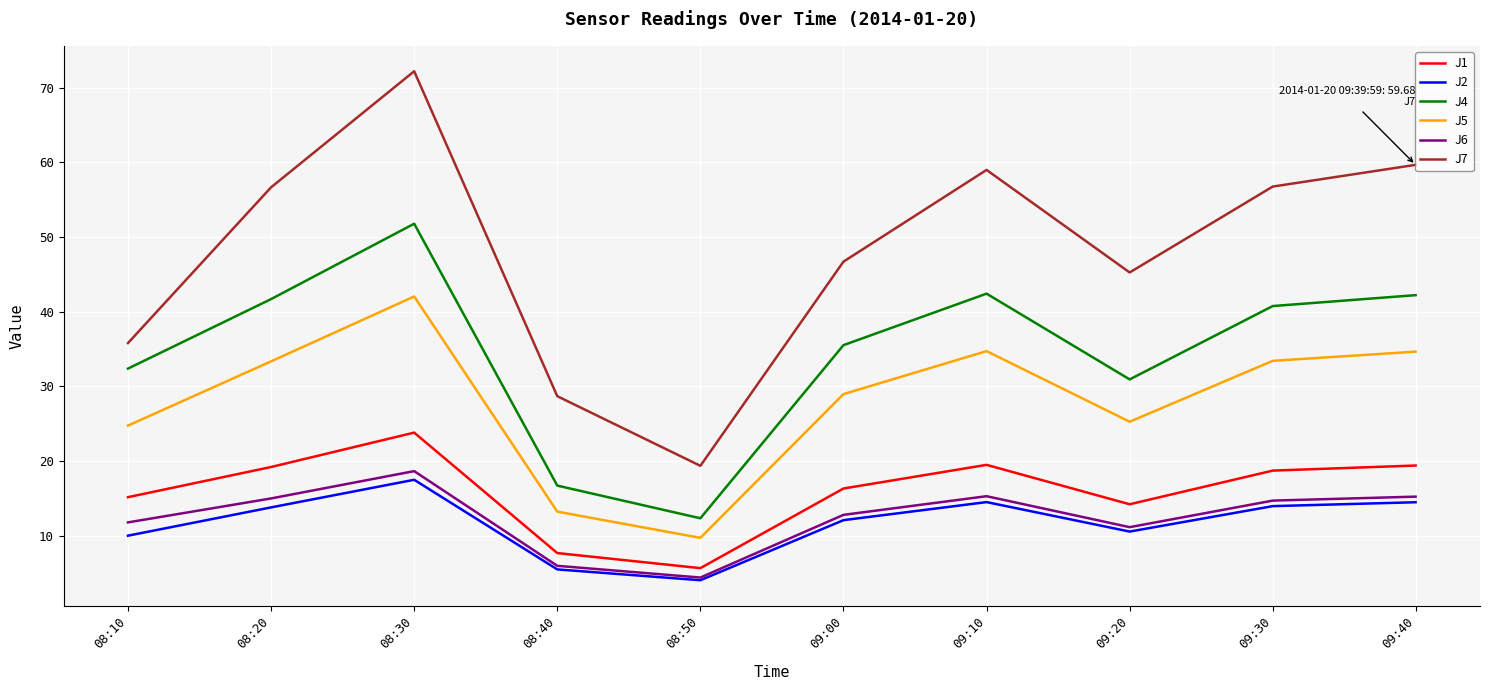

Which series has the largest total across all categories?

J7